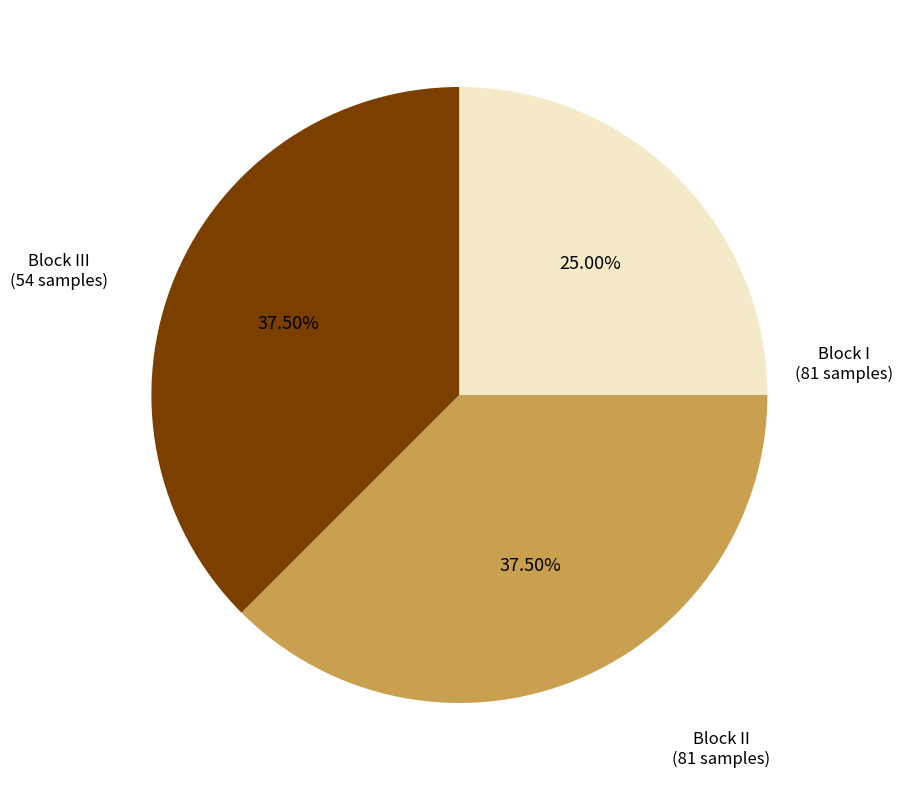

Does Block I represent more than half of the total?

No